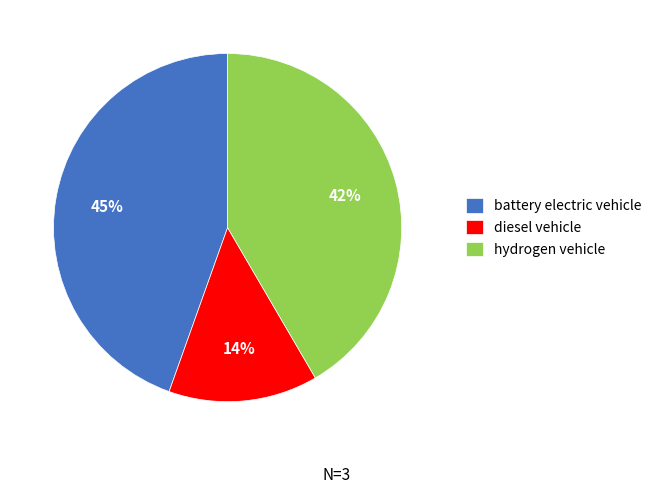

Which category has the smallest portion of the pie?

diesel vehicle